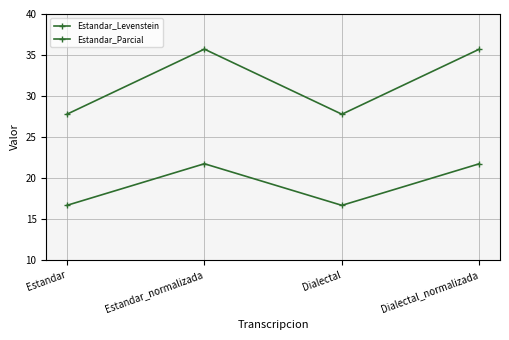

True or false: Estandar_Levenstein and Estandar_Parcial intersect in this chart.

False